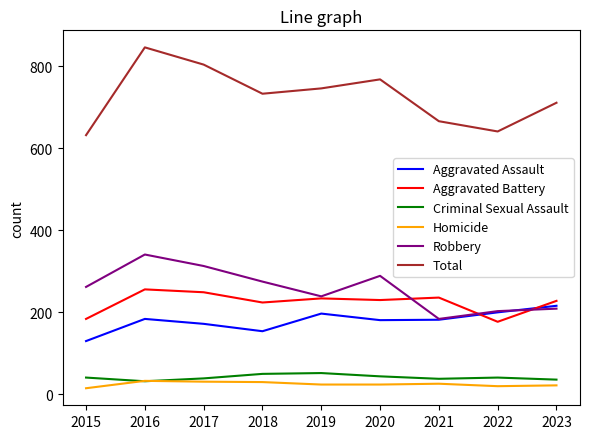

Count the number of data series in this chart.

6